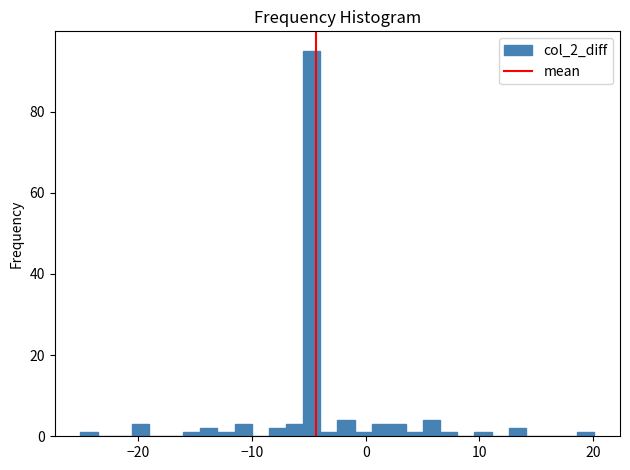

Around what value on the x-axis is the tallest bar? Give the approximate position of its centre, as read against the axis.

-5